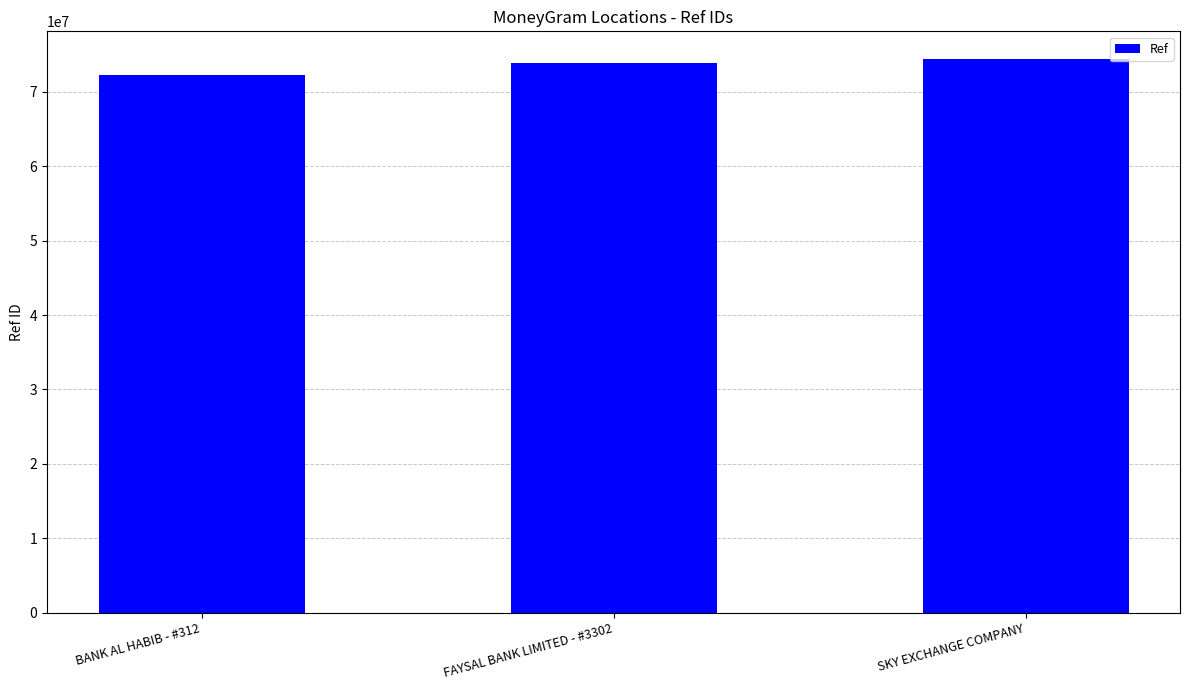

What is the value of the 1st bar from the left?

72326233